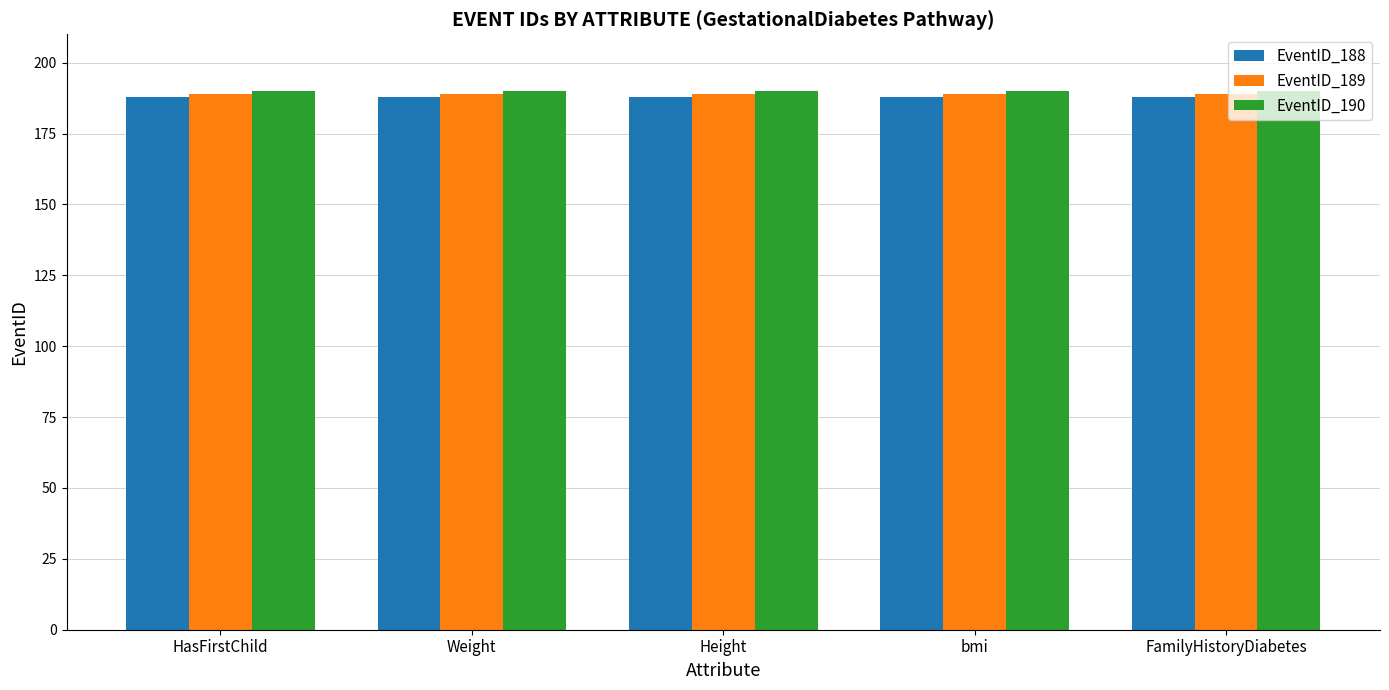

What is the greatest value displayed?

190